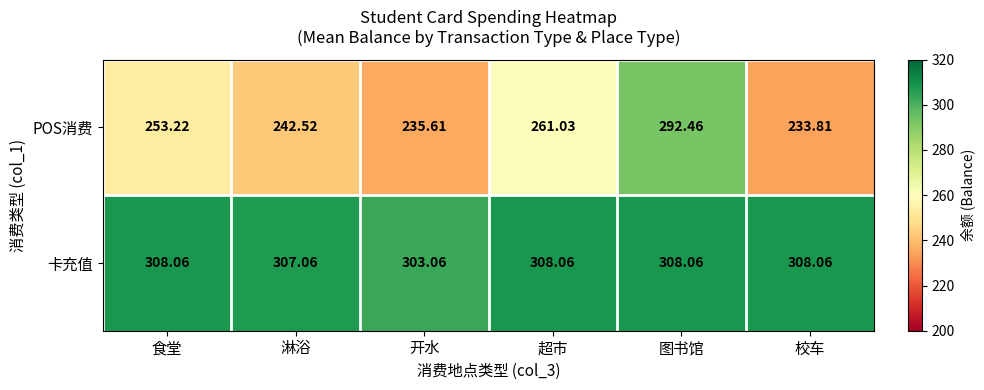

Which label corresponds to the smallest value in the chart?

校车